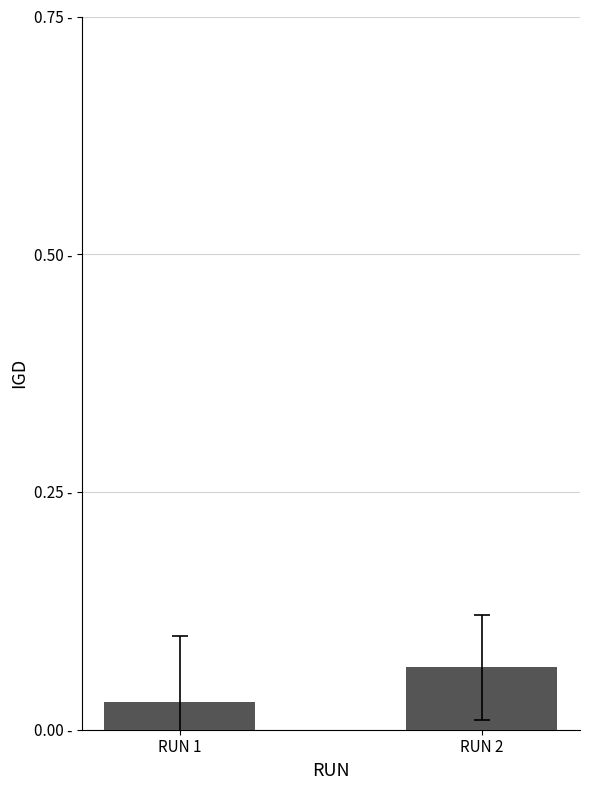

Does the chart contain any negative values?

No